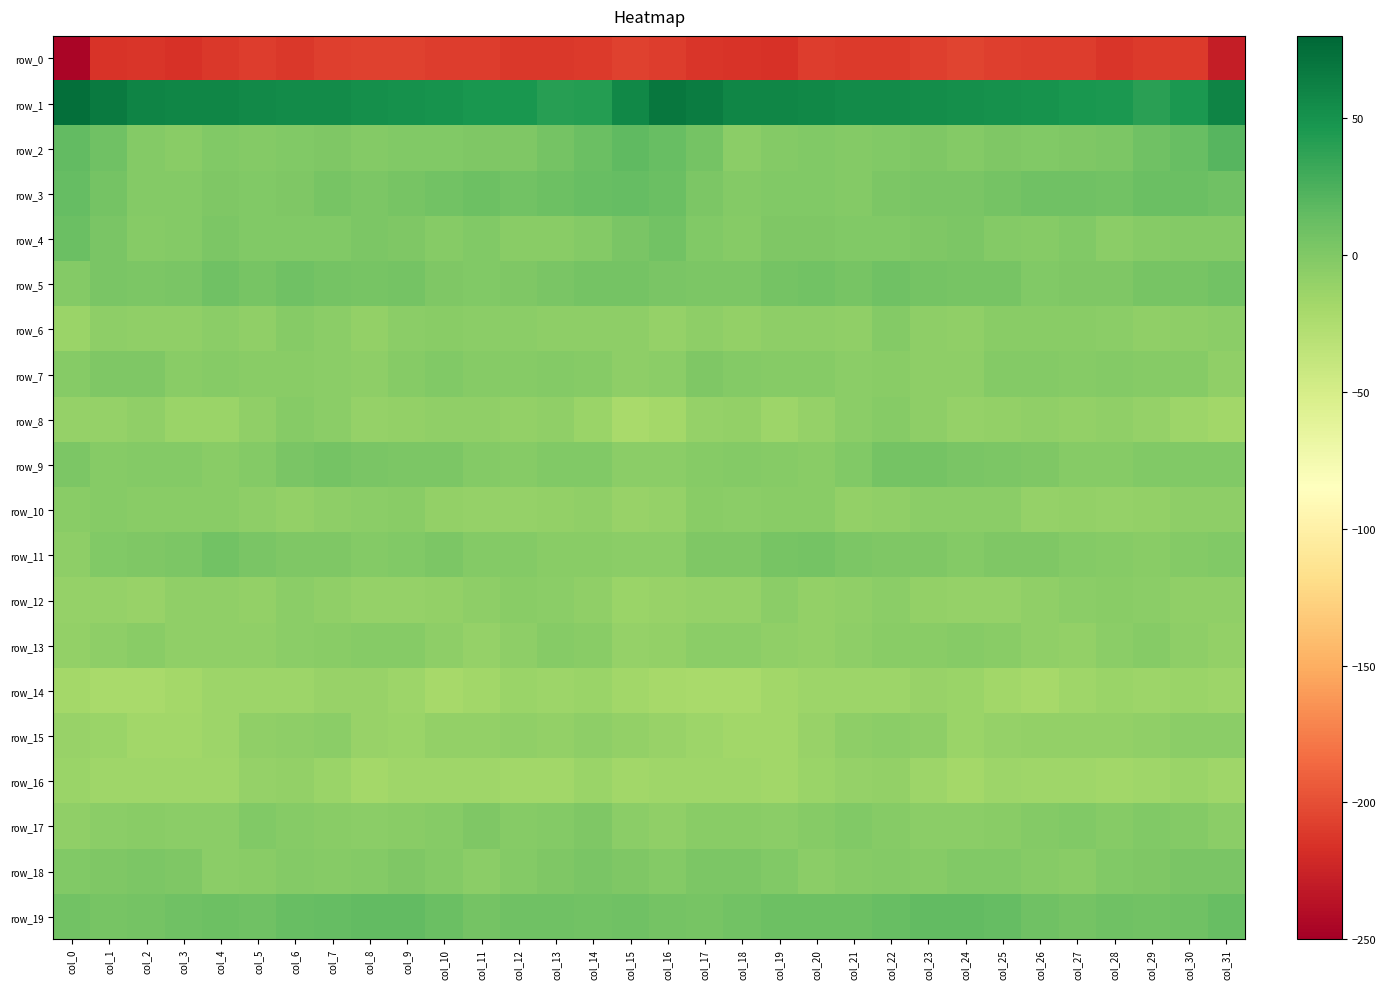

What is the difference between the row_7 values at col_18 and col_0?

1.6